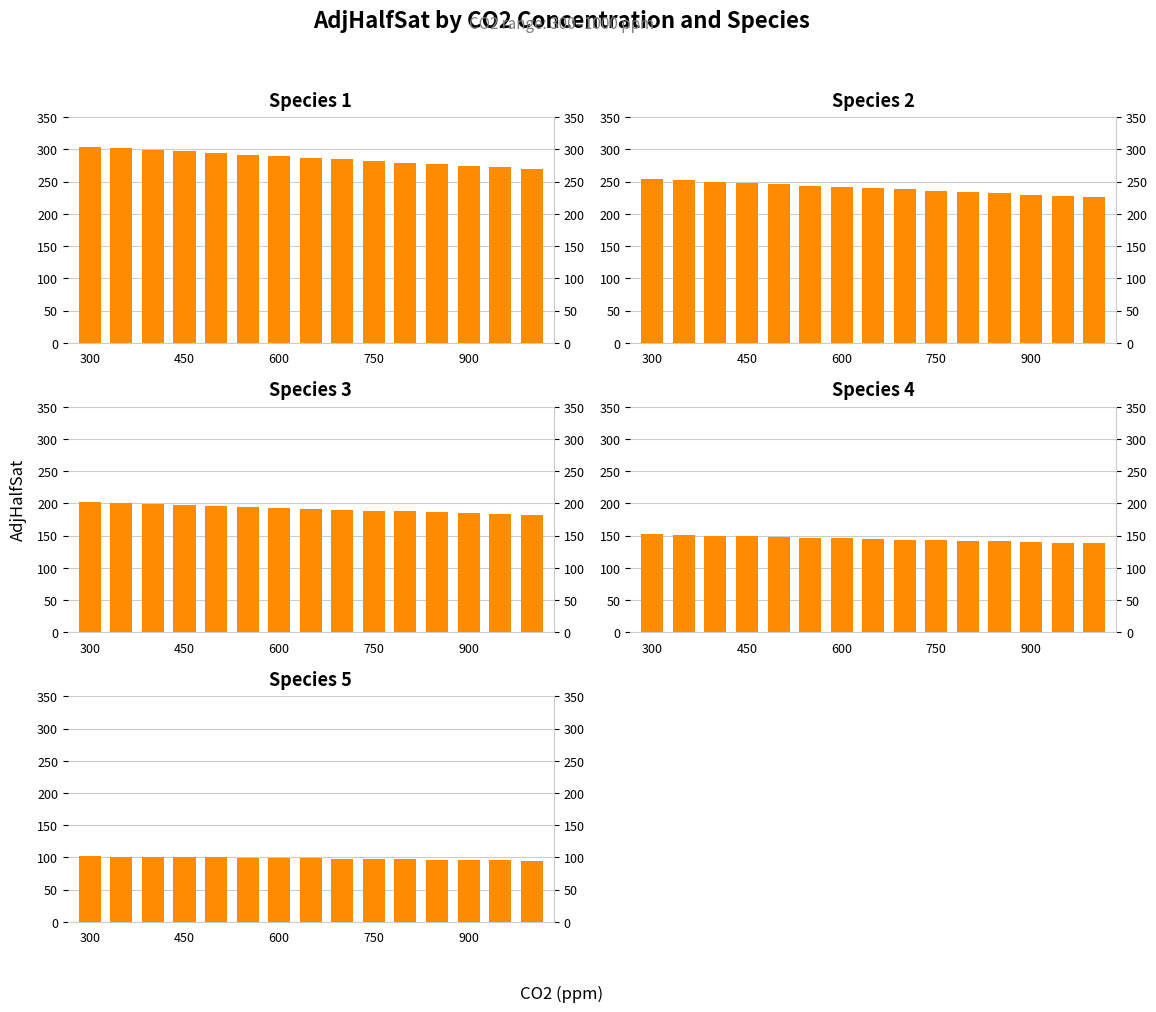

What is the approximate value of Species 3 at 14?

181.5